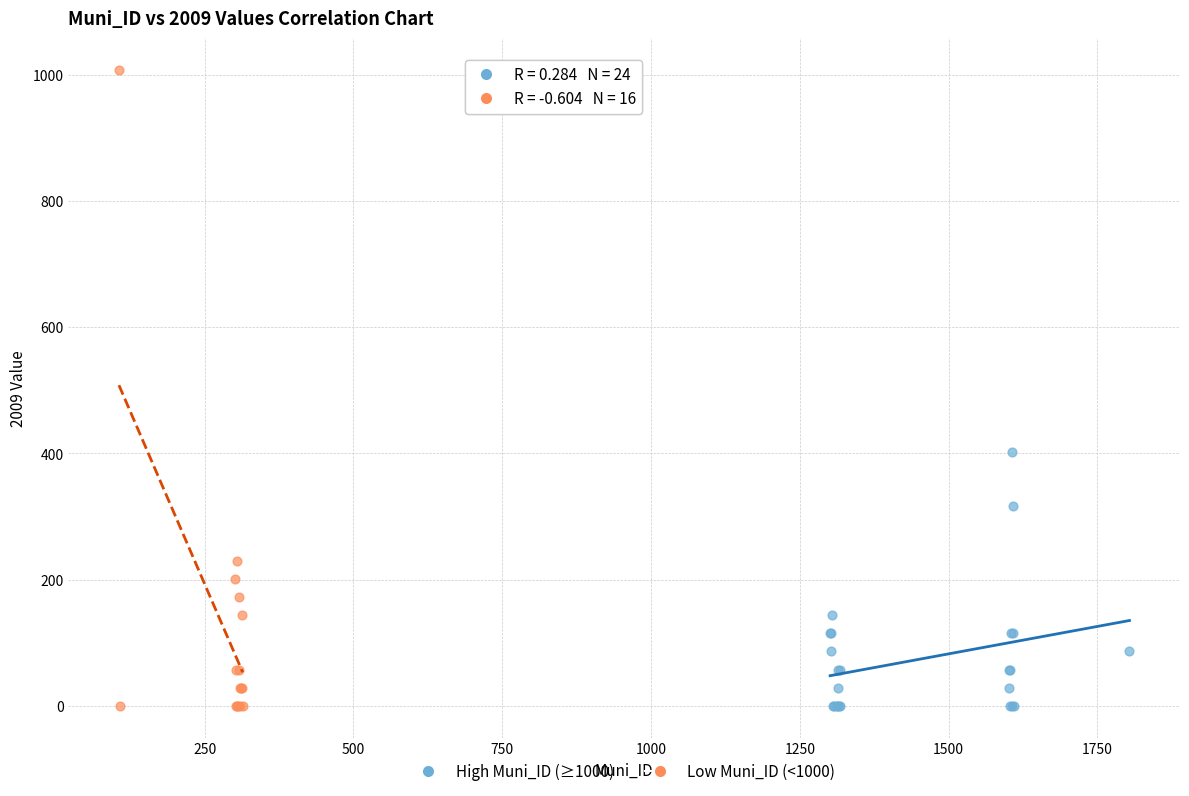

Which series has the widest spread of Y values?

Low Muni_ID (<1000)